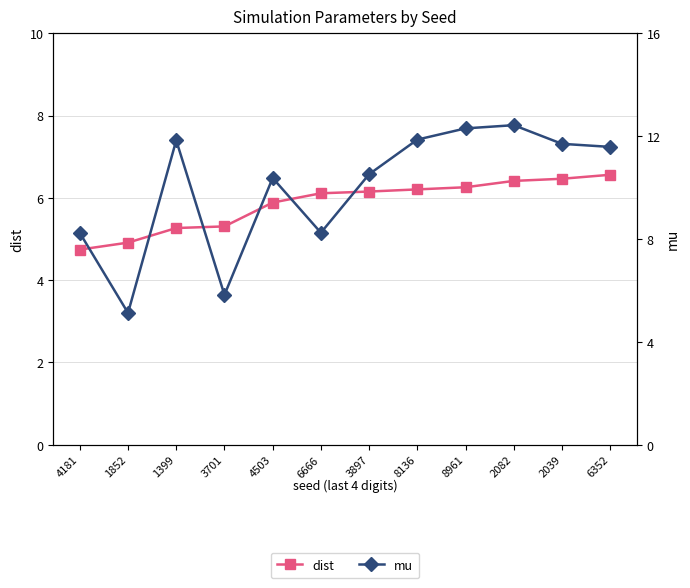

What position from the left is 2082?

10